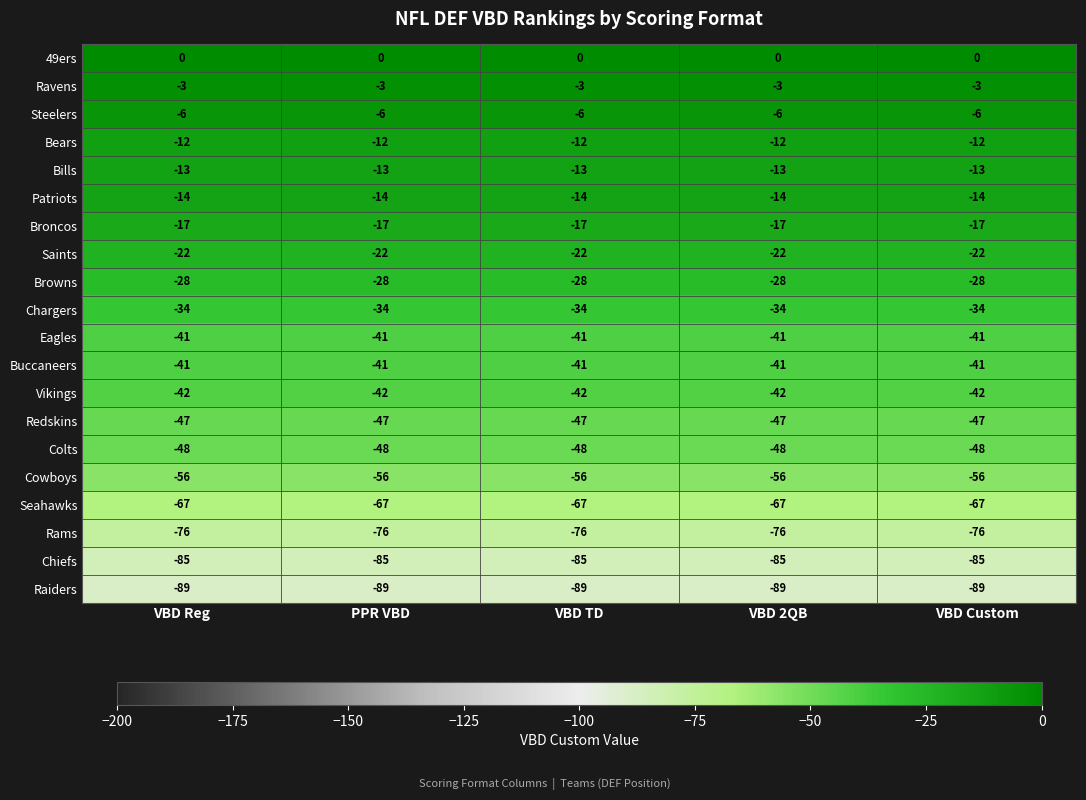

What is the smallest value displayed?

-89